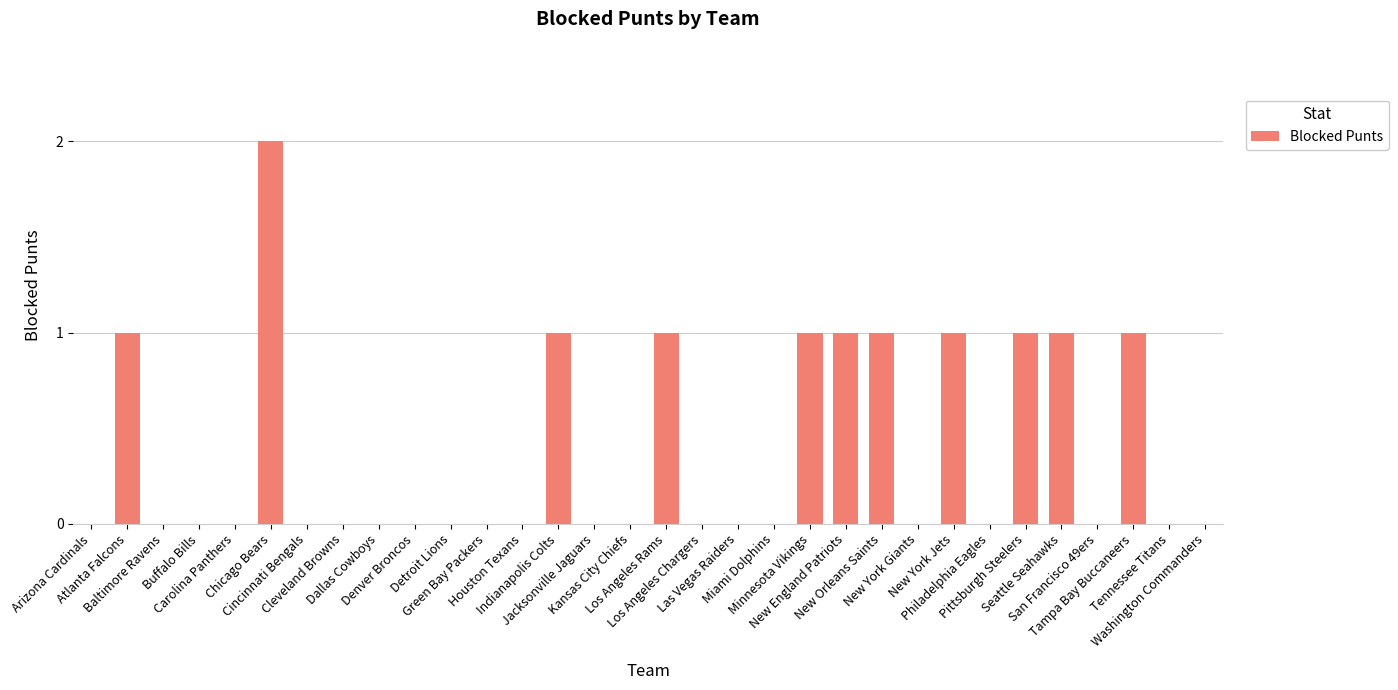

Reading left to right, what are all the values shown in this chart?

Arizona Cardinals=0	Atlanta Falcons=1	Baltimore Ravens=0	Buffalo Bills=0	Carolina Panthers=0	Chicago Bears=2	Cincinnati Bengals=0	Cleveland Browns=0	Dallas Cowboys=0	Denver Broncos=0	Detroit Lions=0	Green Bay Packers=0	Houston Texans=0	Indianapolis Colts=1	Jacksonville Jaguars=0	Kansas City Chiefs=0	Los Angeles Rams=1	Los Angeles Chargers=0	Las Vegas Raiders=0	Miami Dolphins=0	Minnesota Vikings=1	New England Patriots=1	New Orleans Saints=1	New York Giants=0	New York Jets=1	Philadelphia Eagles=0	Pittsburgh Steelers=1	Seattle Seahawks=1	San Francisco 49ers=0	Tampa Bay Buccaneers=1	Tennessee Titans=0	Washington Commanders=0